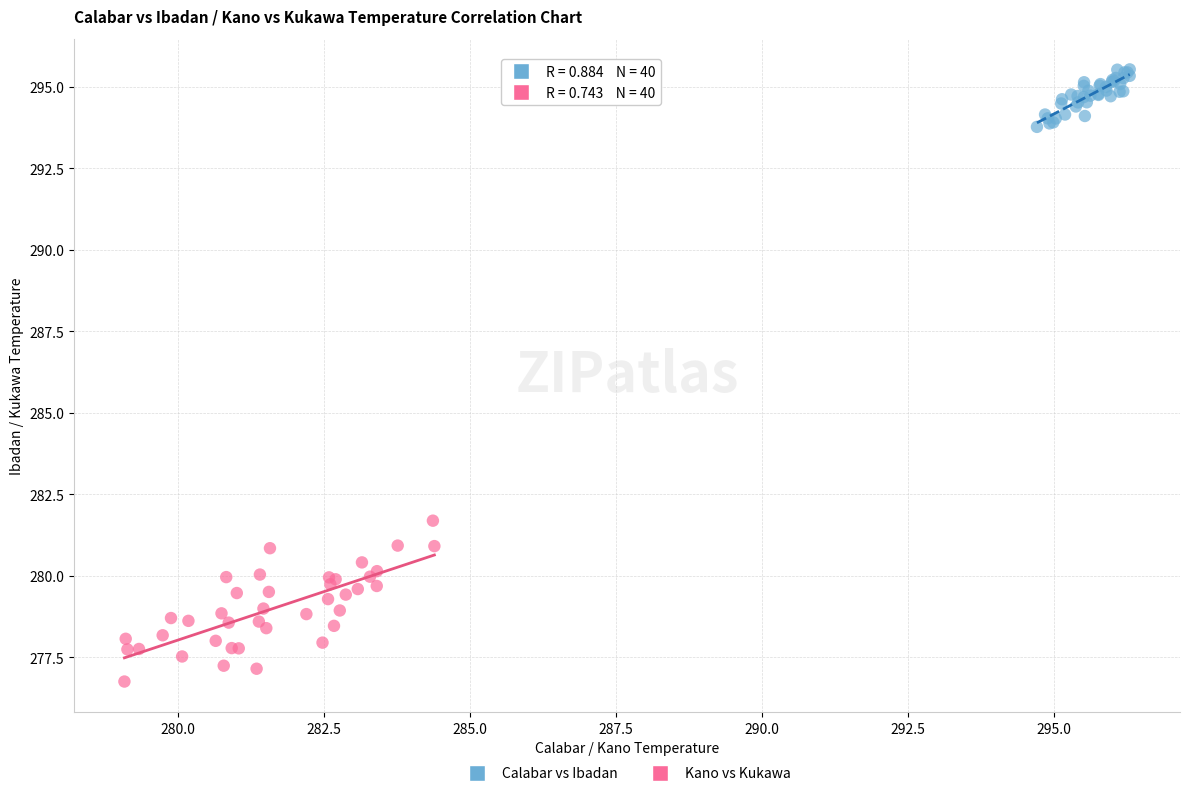

Which series has the largest Y range (max minus min)?

Kano vs Kukawa